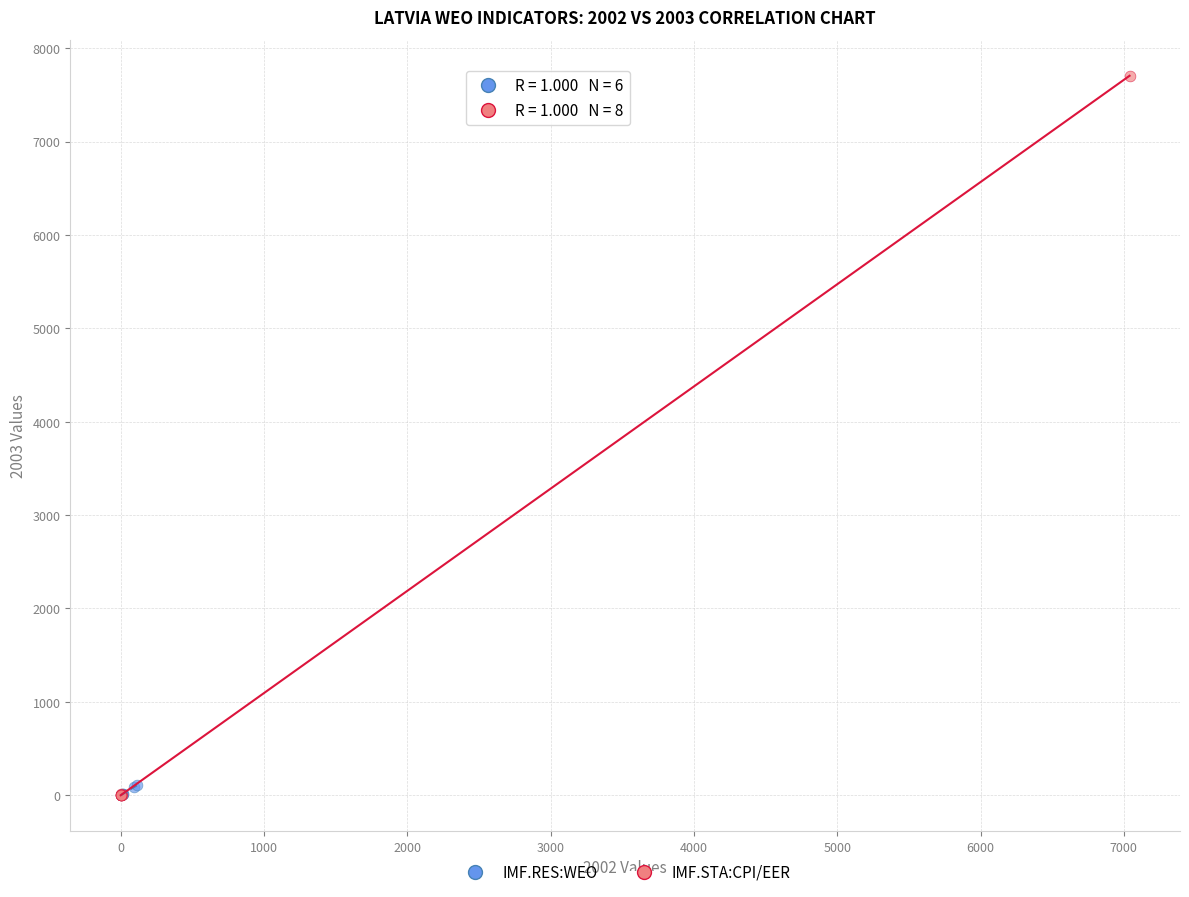

Which series has the widest spread of Y values?

IMF.STA:CPI/EER